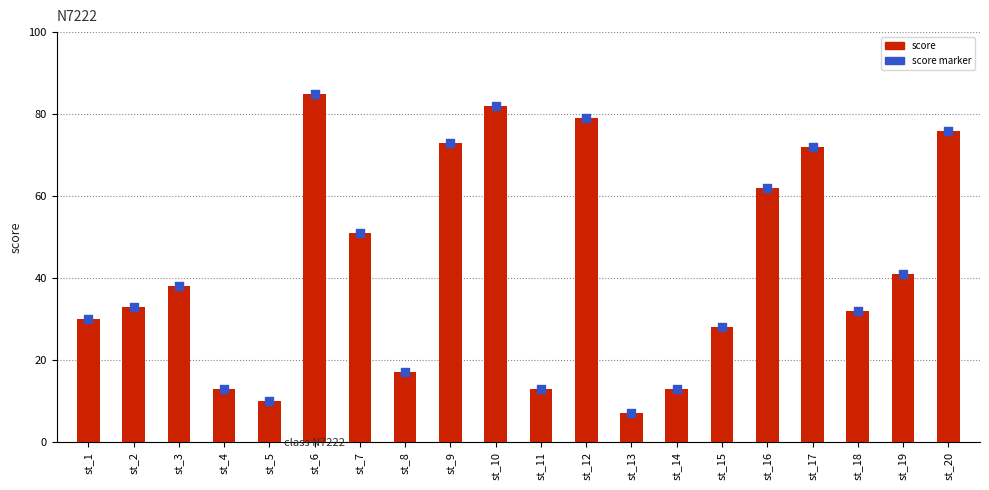

Which series has the largest total across all categories?

score